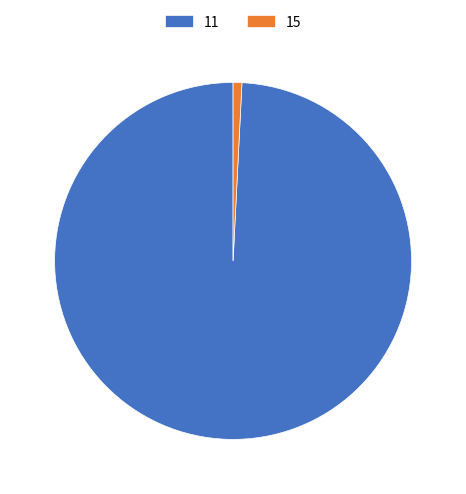

Count the number of slices in the pie.

2